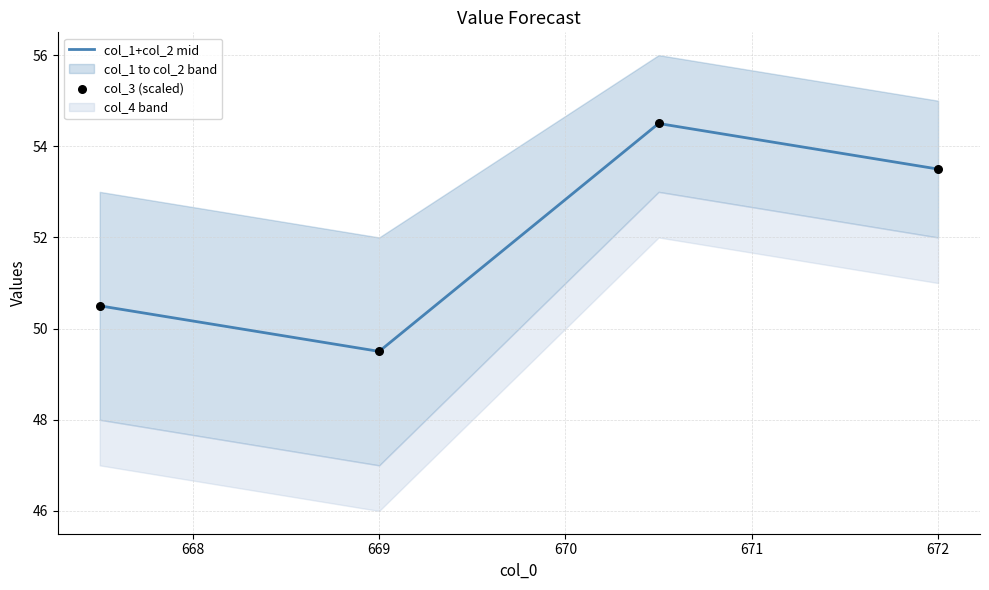

Which category has the lowest value in the col_1+col_2 mid series?

669